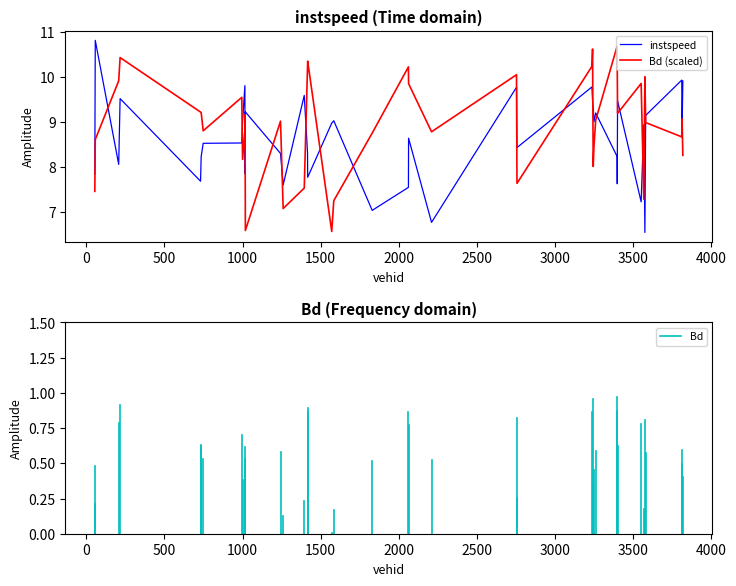

True or false: instspeed and Bd (scaled) cross at least once.

True